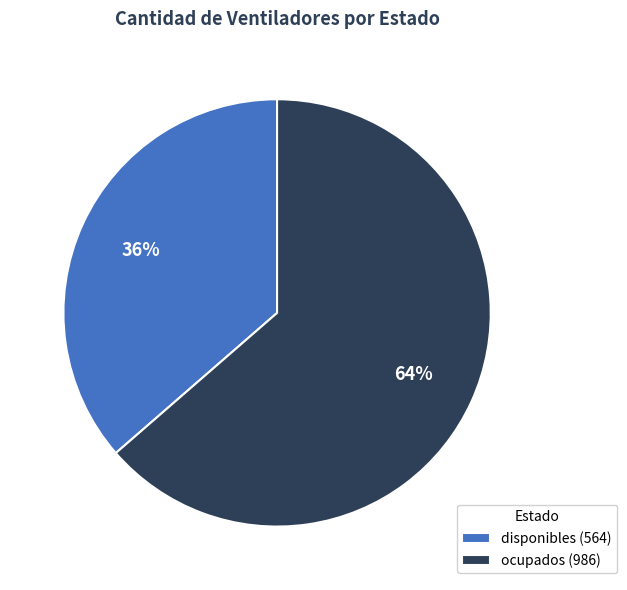

Is the sum of ocupados and disponibles greater than half?

Yes